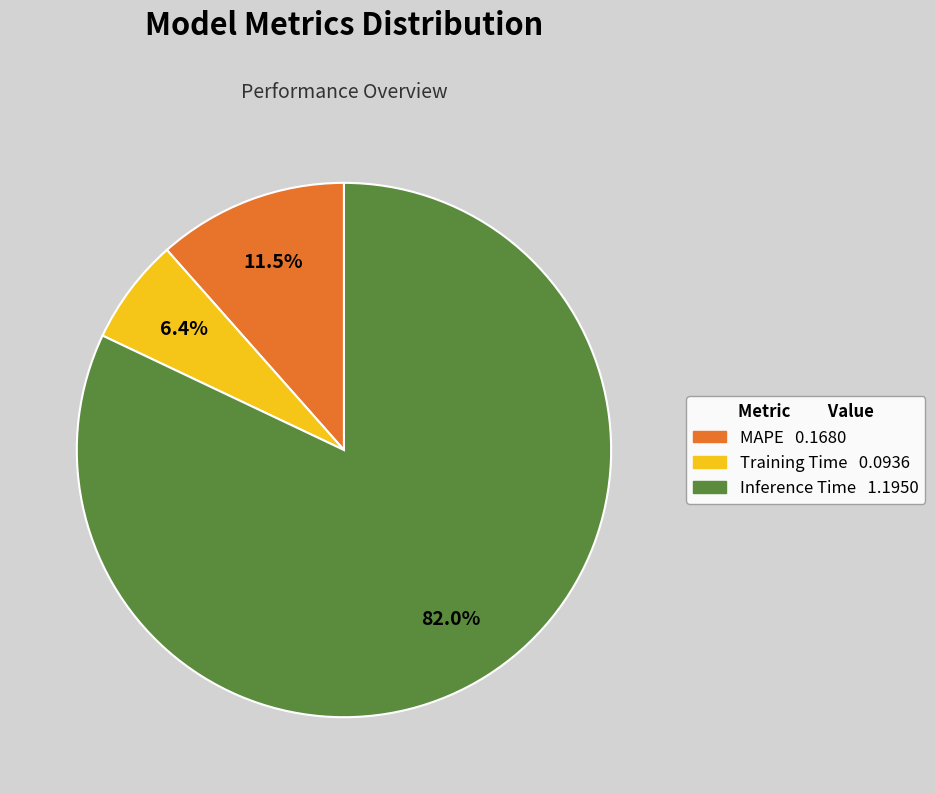

How many slices are in this pie chart?

3